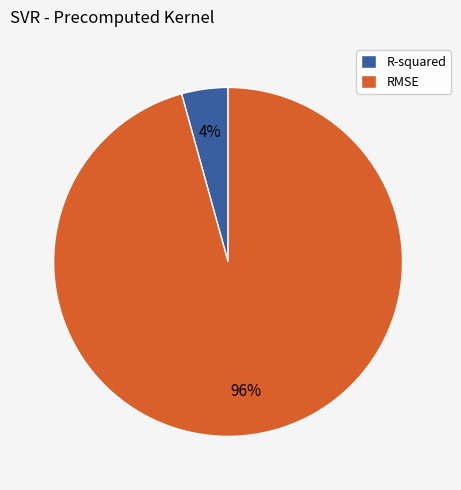

Count the number of slices in the pie.

2